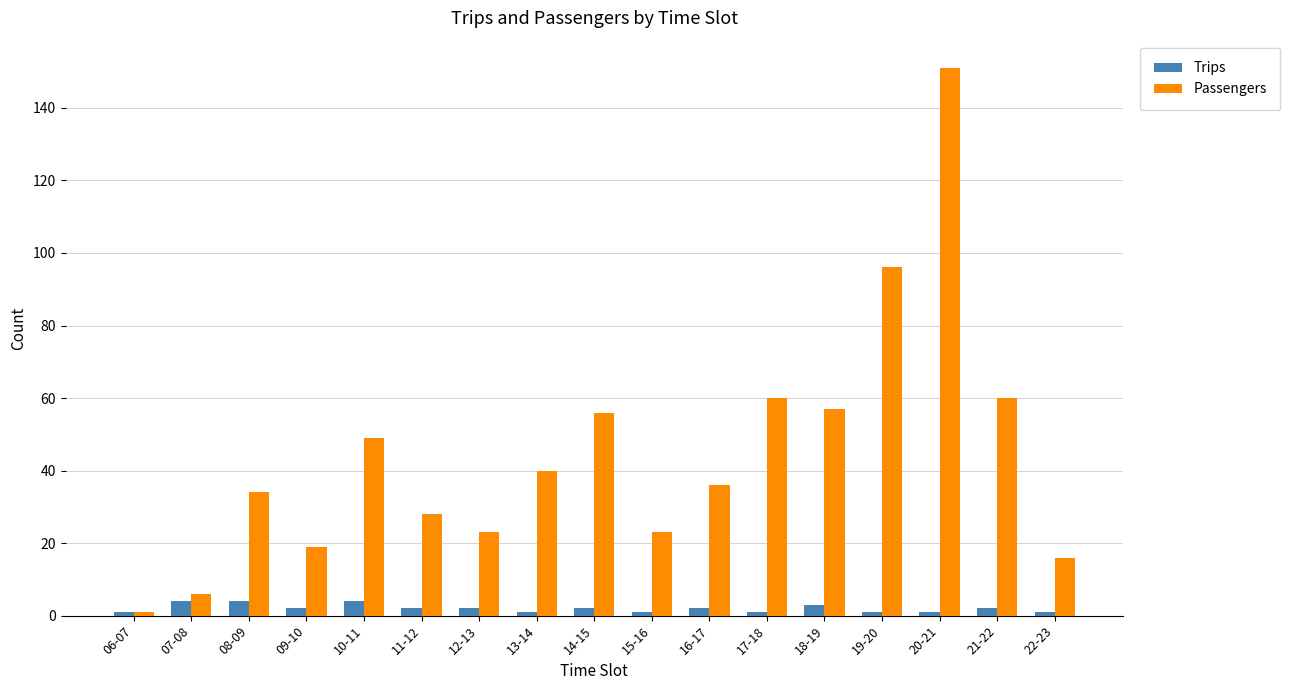

Does the chart contain any negative values?

No